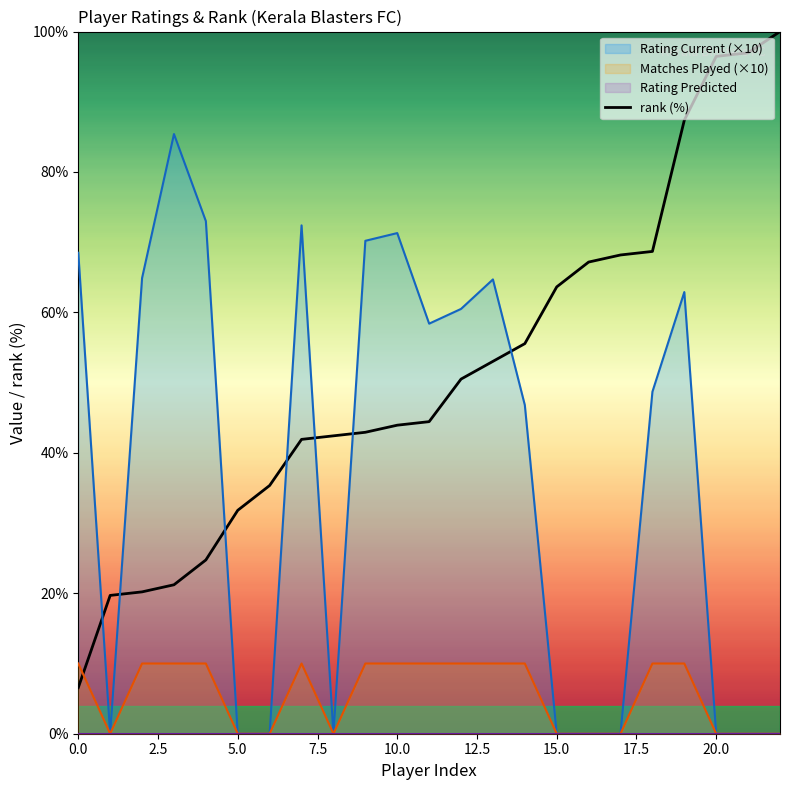

What is the label of the 12th point from the right?

11